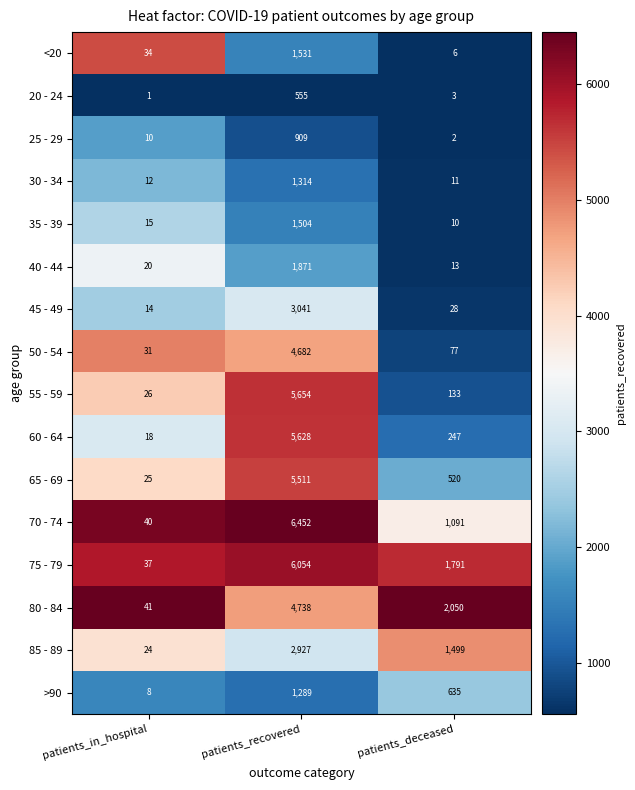

Where does the 75 - 79 series first go above 1791?

patients_recovered